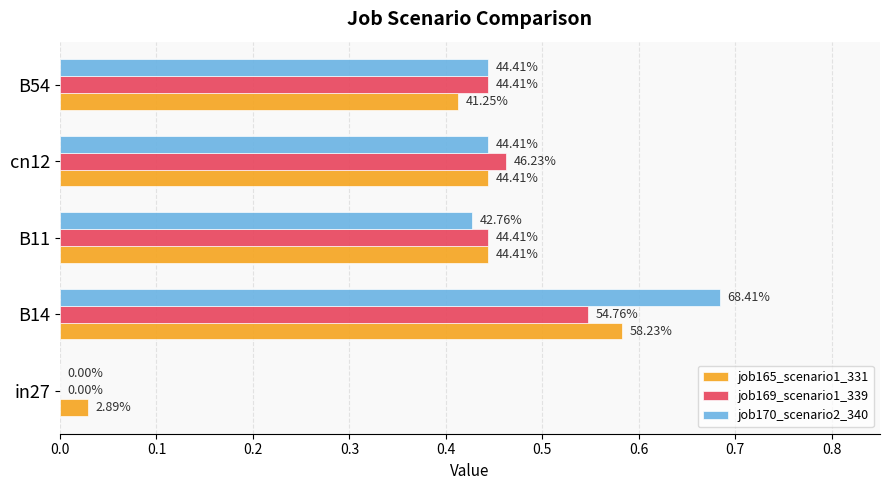

What are all the series names shown in the legend?

job165_scenario1_331, job169_scenario1_339, job170_scenario2_340